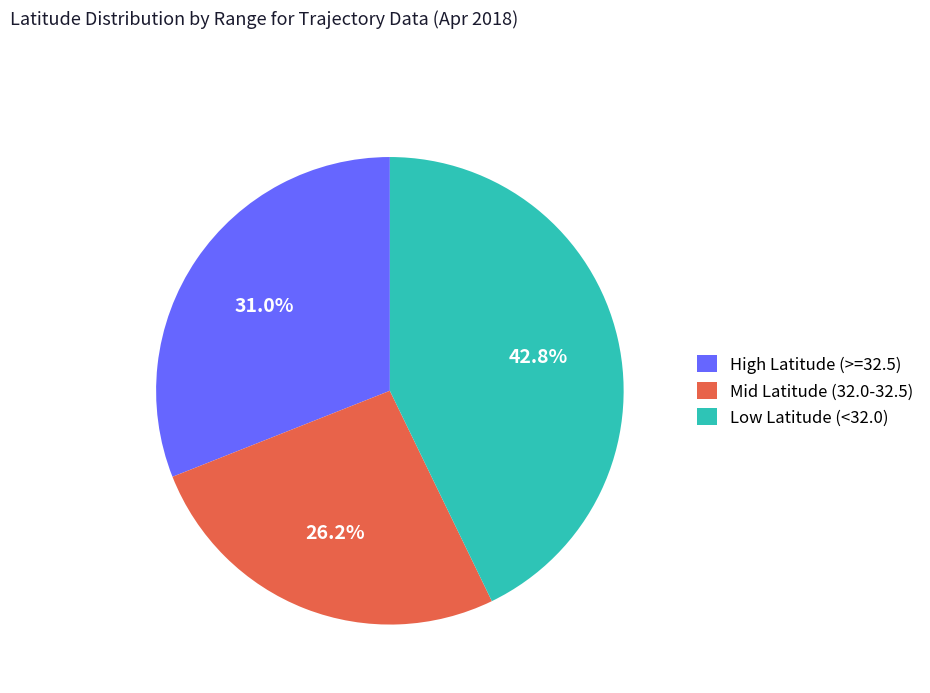

How many segments does this pie chart have?

3